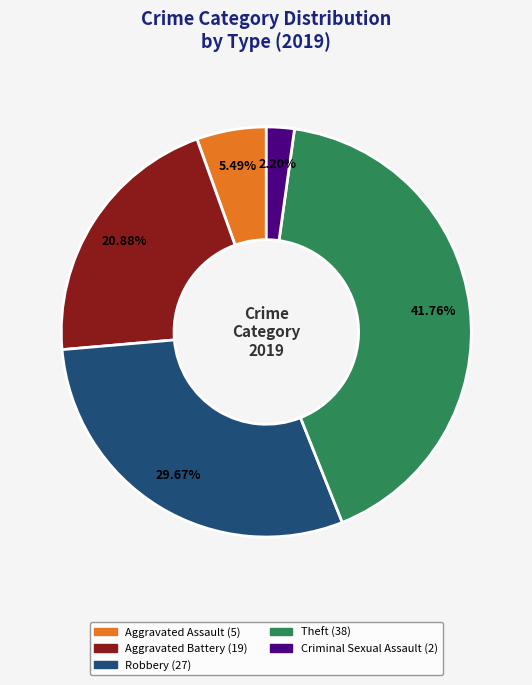

Count the number of slices in the pie.

5